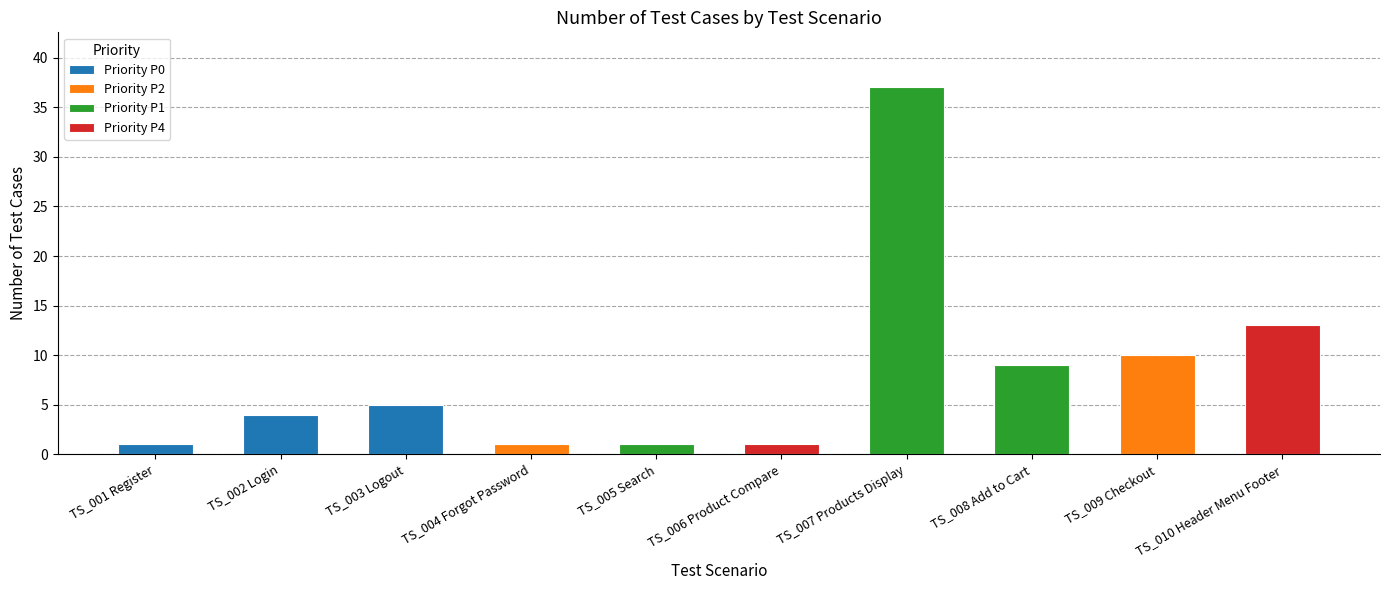

Count the number of values greater than 5.

4